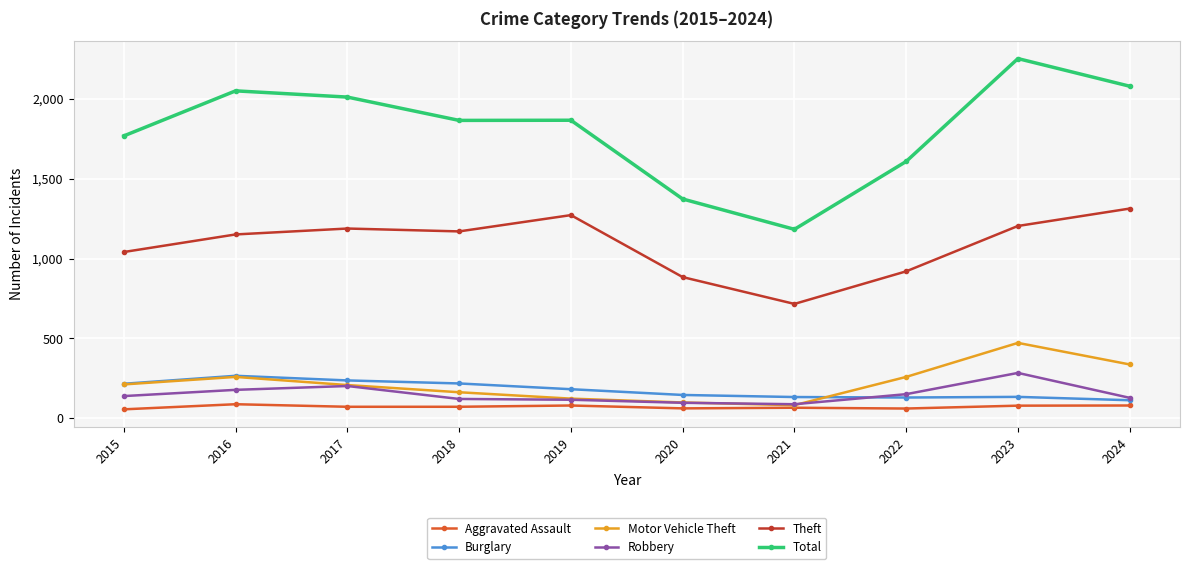

What is the difference between the Aggravated Assault values at 2015 and 2023?

23